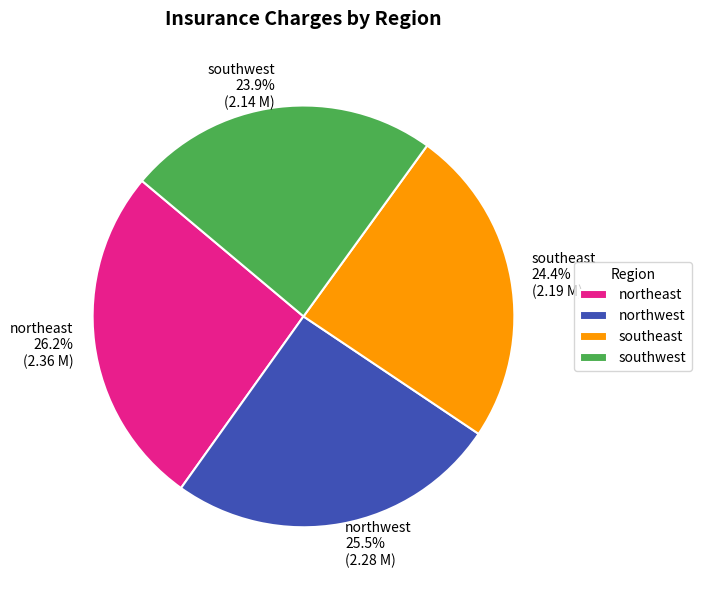

Count the number of slices in the pie.

4